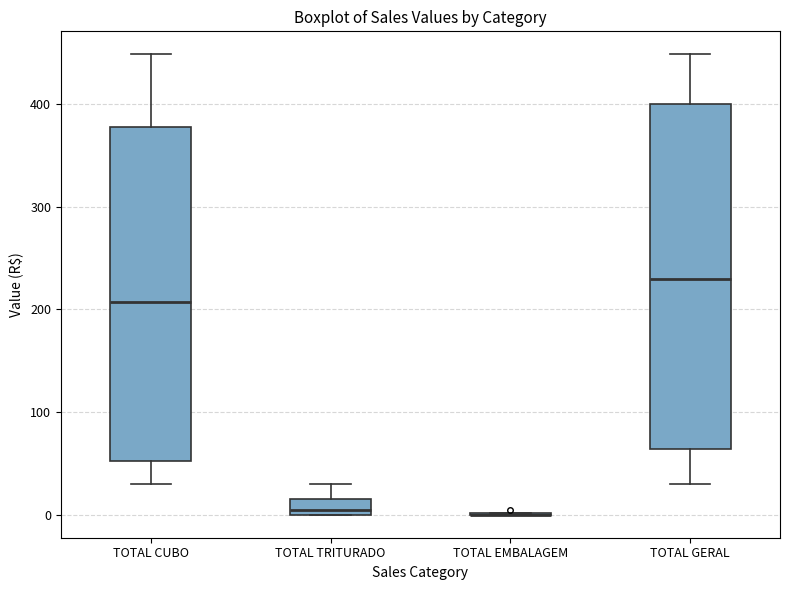

Which box is the tallest, from its lower edge to its upper edge?

TOTAL GERAL